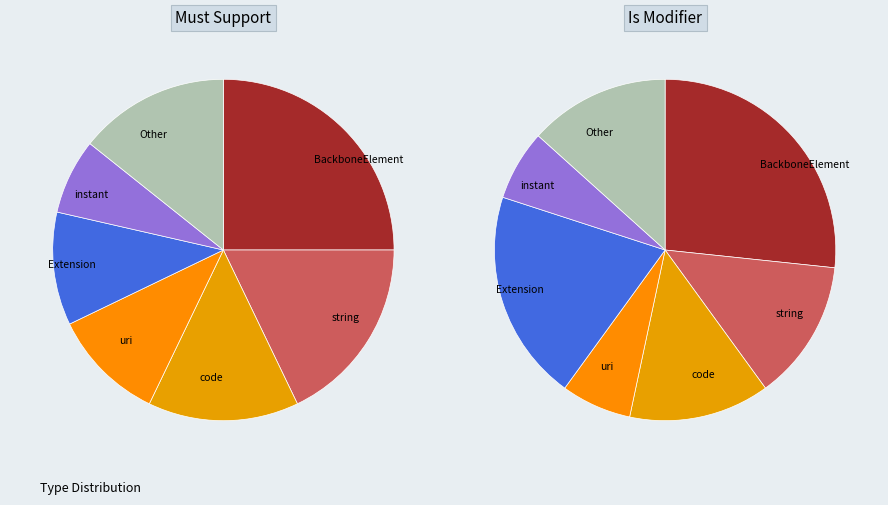

Is there a majority slice in this chart?

No